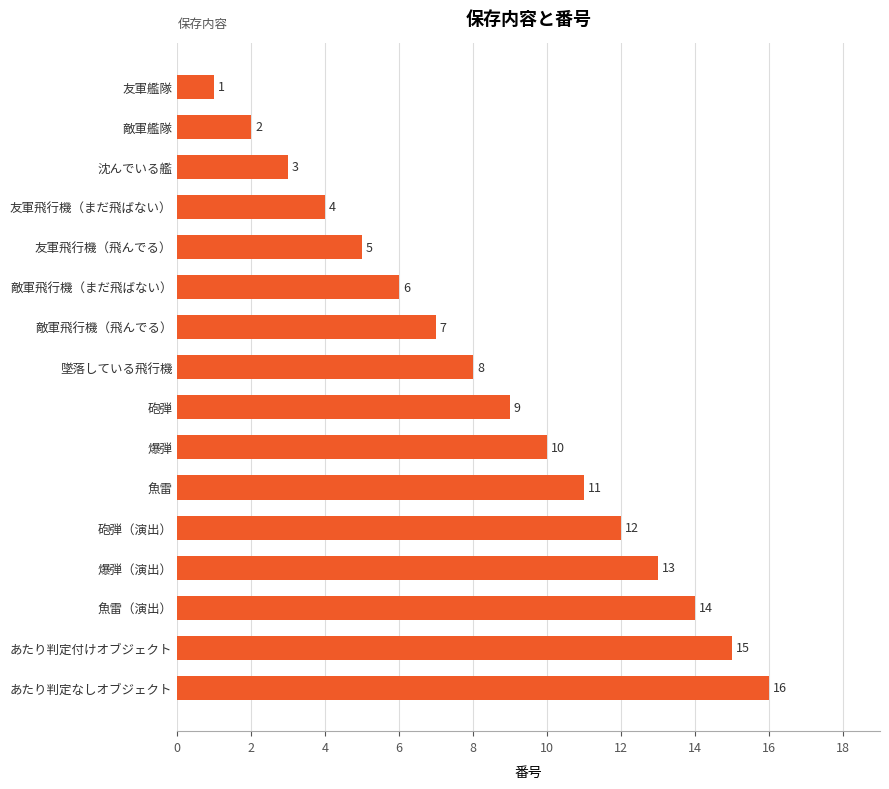

True or false: the data shows 15 at あたり判定付けオブジェクト.

True